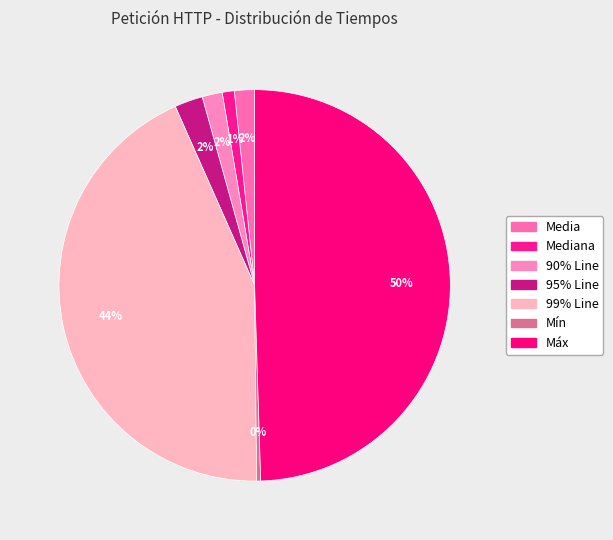

Count the number of slices in the pie.

7